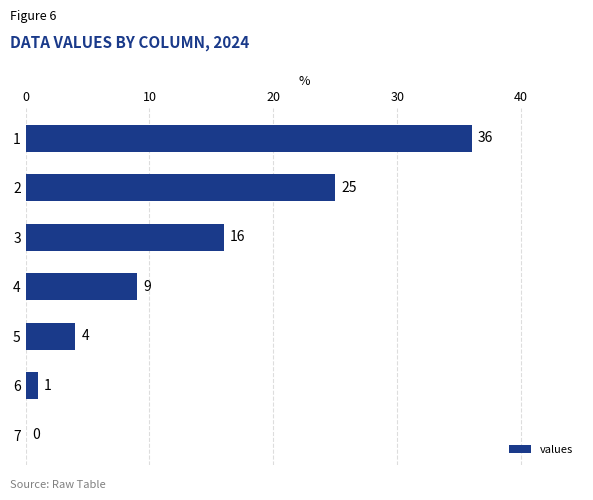

What is the greatest value displayed?

36